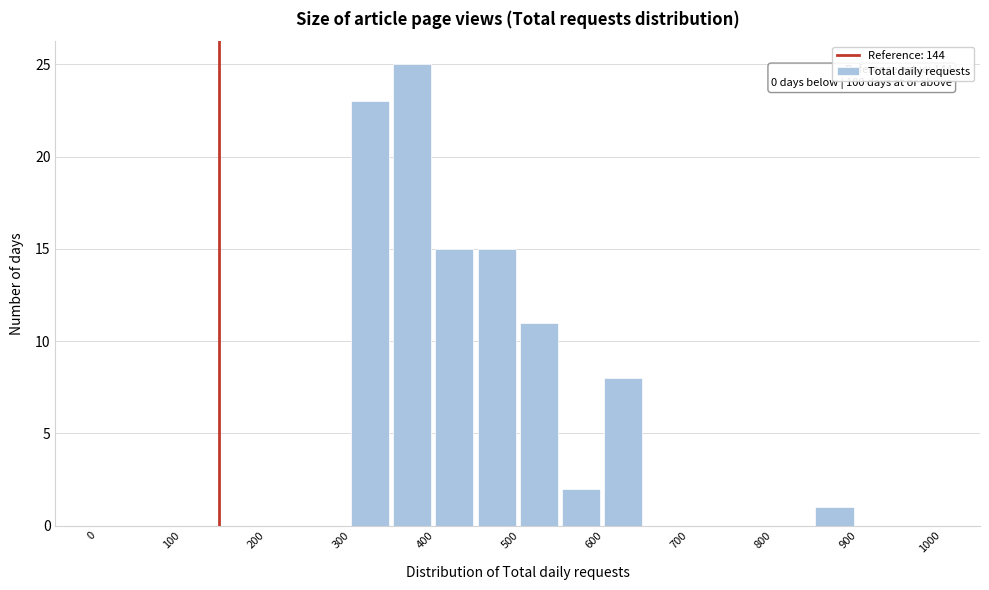

Which range on the x-axis has the tallest bar?

350 to 400